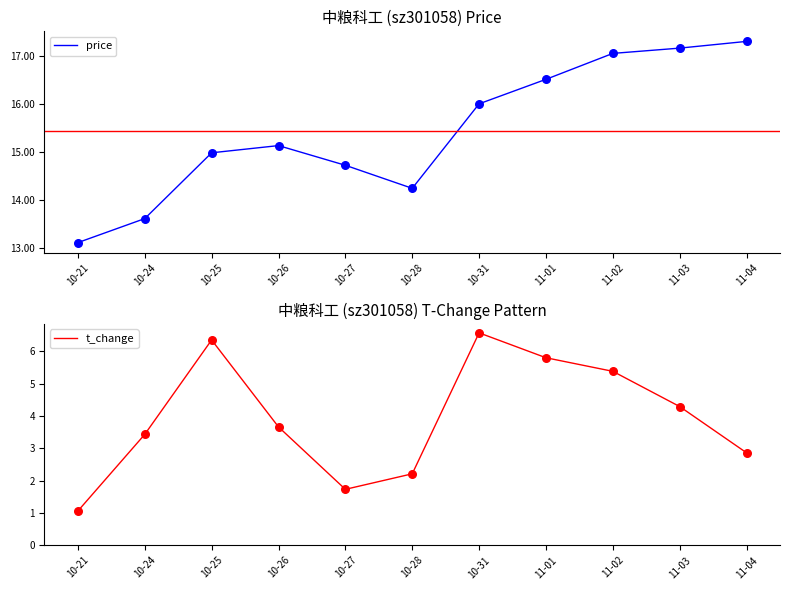

What is the total value across all series at 10-28?

16.4